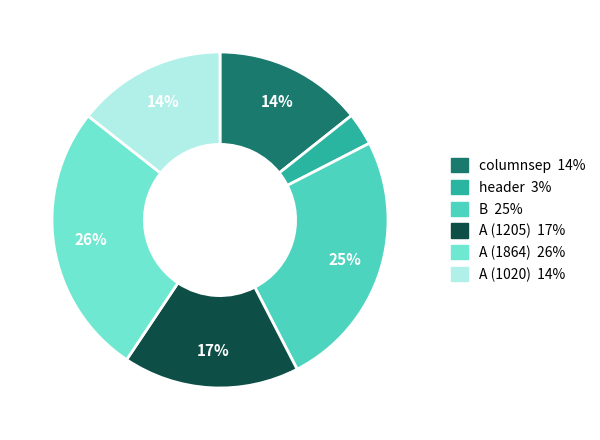

Does header account for over 50% of the chart?

No